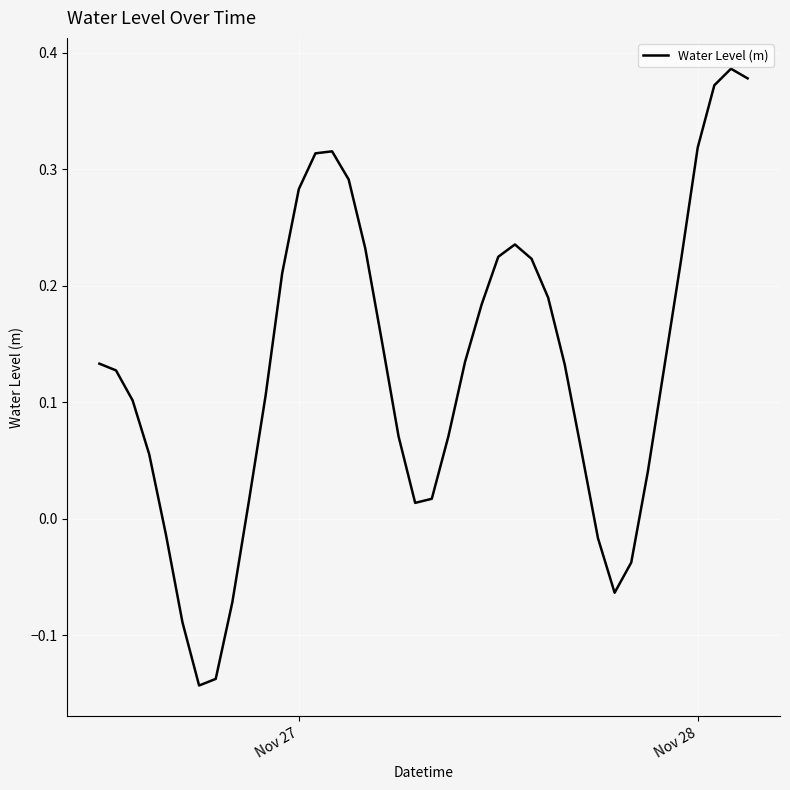

What is the difference between the maximum and minimum values?

0.5